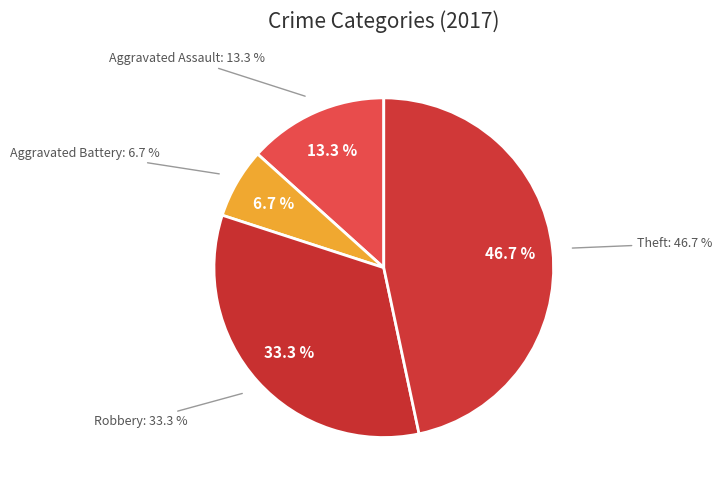

True or false: Robbery accounts for 26% of the total.

False